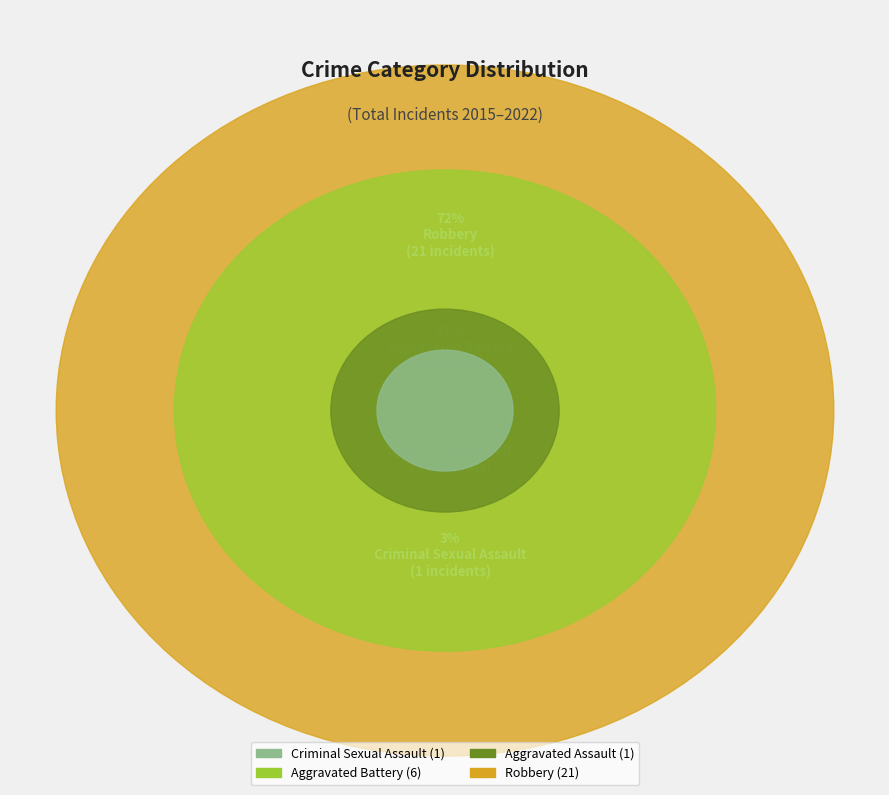

Rank the categories by value from lowest to highest.

Criminal Sexual Assault, Aggravated Assault, Aggravated Battery, Robbery